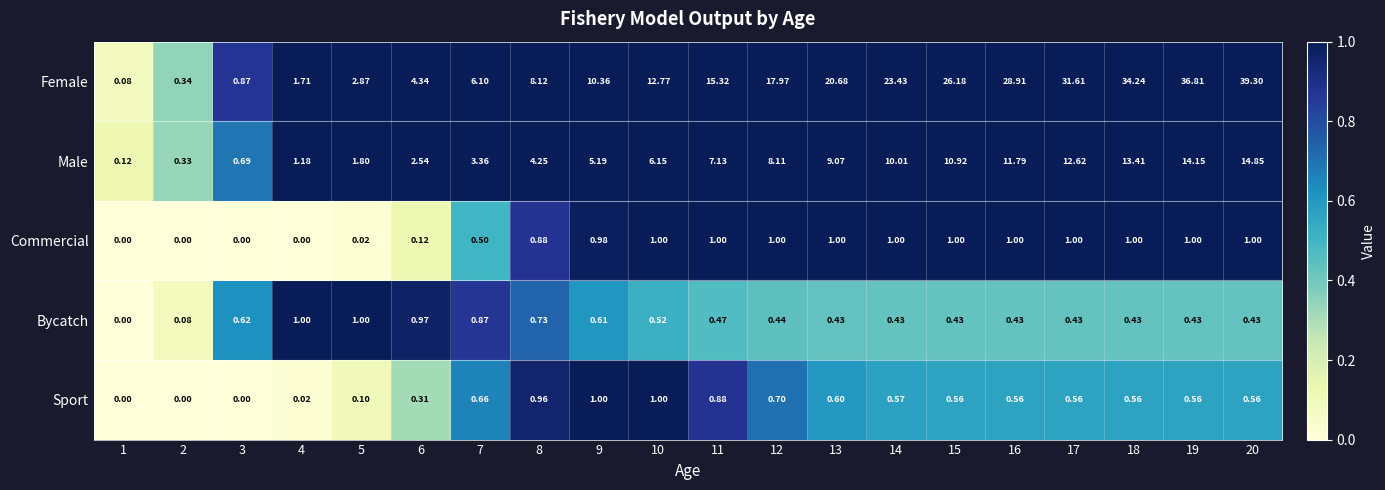

At 6, list the series in order from smallest to largest.

Commercial, Sport, Bycatch, Male, Female